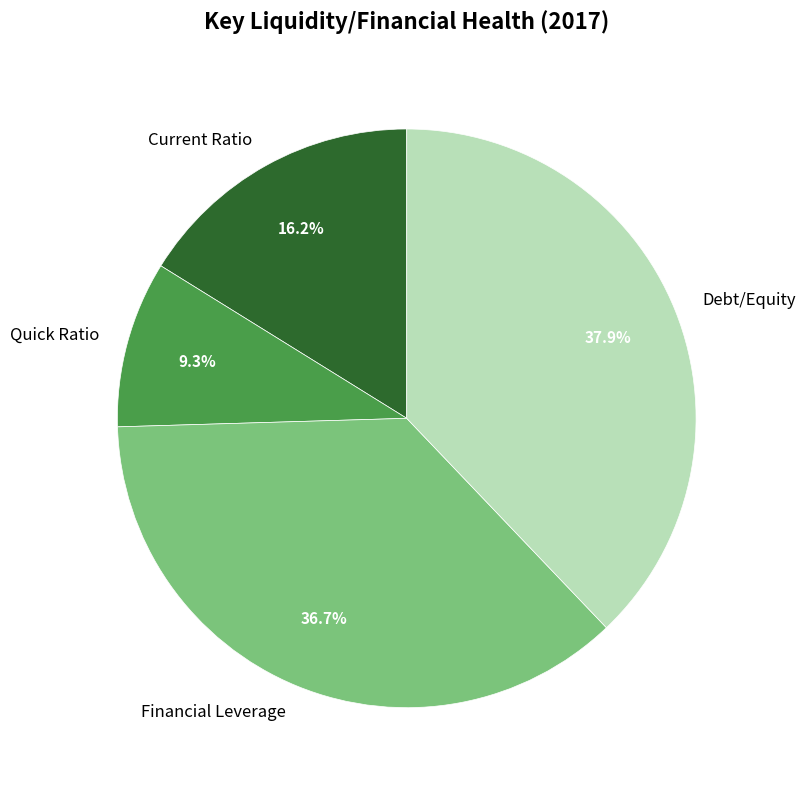

To the nearest percent, what is the average slice percentage?

25%